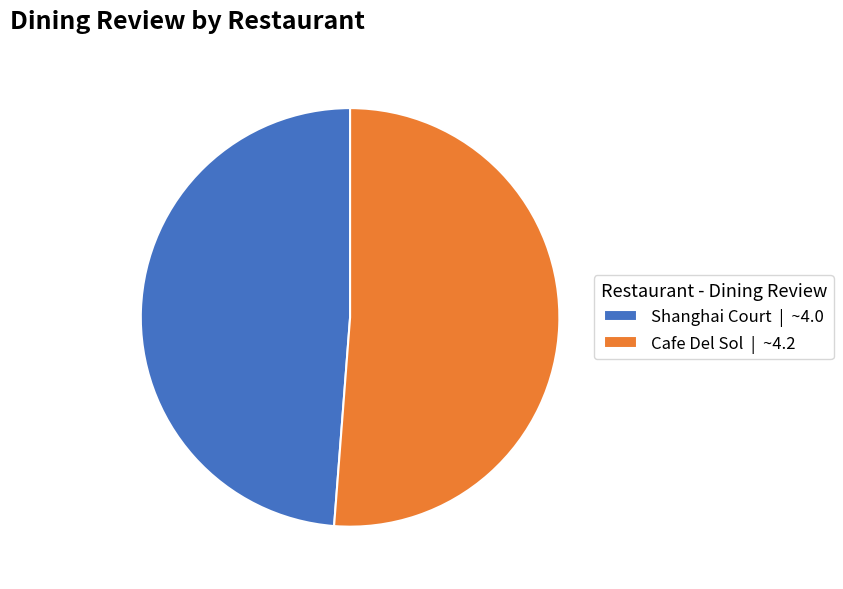

Between Cafe Del Sol | ~4.2 and Shanghai Court | ~4.0, which is larger?

Cafe Del Sol | ~4.2